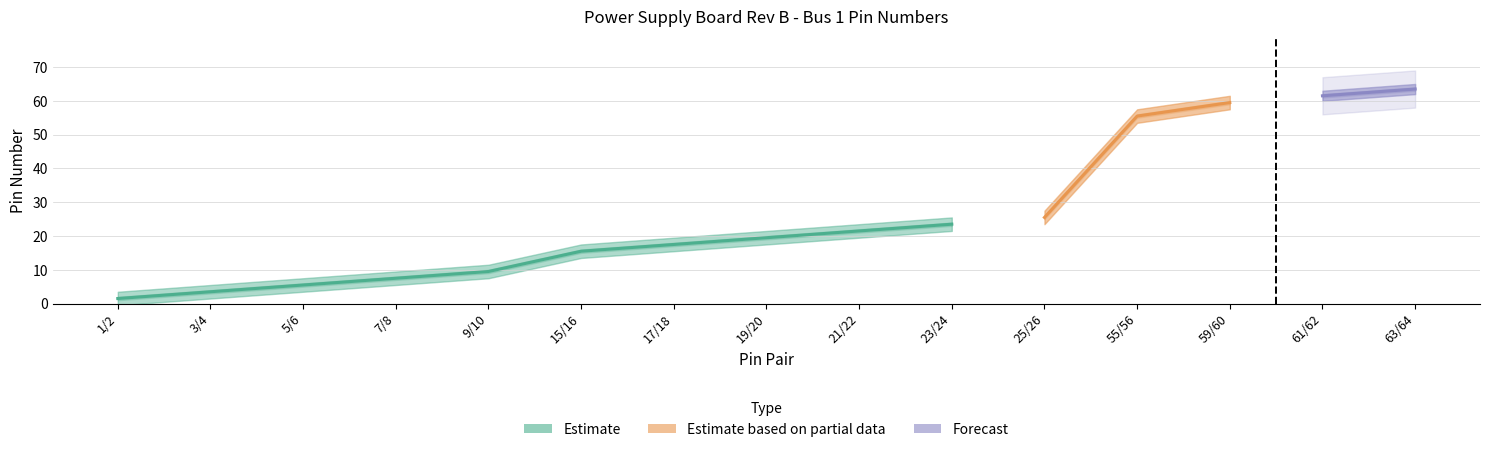

True or false: Pin Right has more than 2 interior local peaks.

False